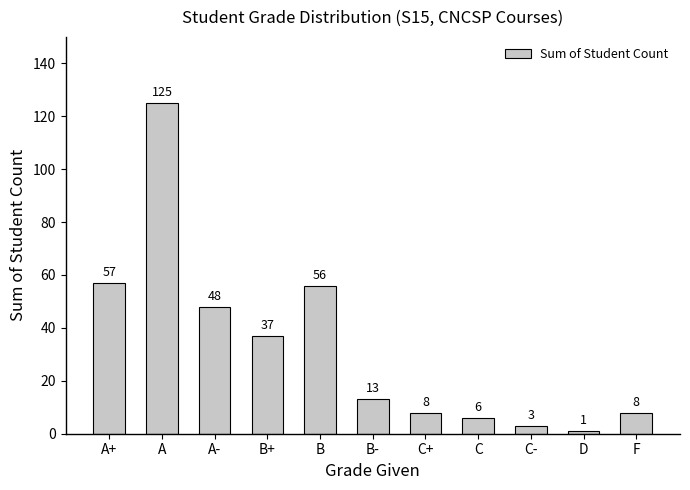

Which label corresponds to the largest value in the chart?

A